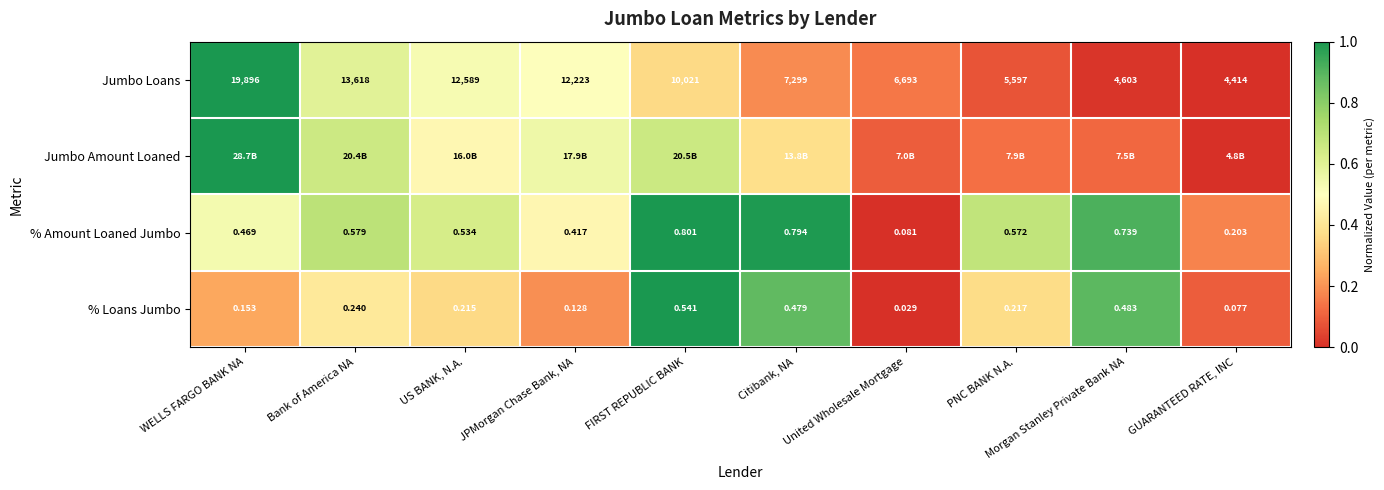

List the labels in order of % Loans Jumbo value, smallest first.

United Wholesale Mortgage, GUARANTEED RATE, INC, JPMorgan Chase Bank, NA, WELLS FARGO BANK NA, US BANK, N.A., PNC BANK N.A., Bank of America NA, Citibank, NA, Morgan Stanley Private Bank NA, FIRST REPUBLIC BANK